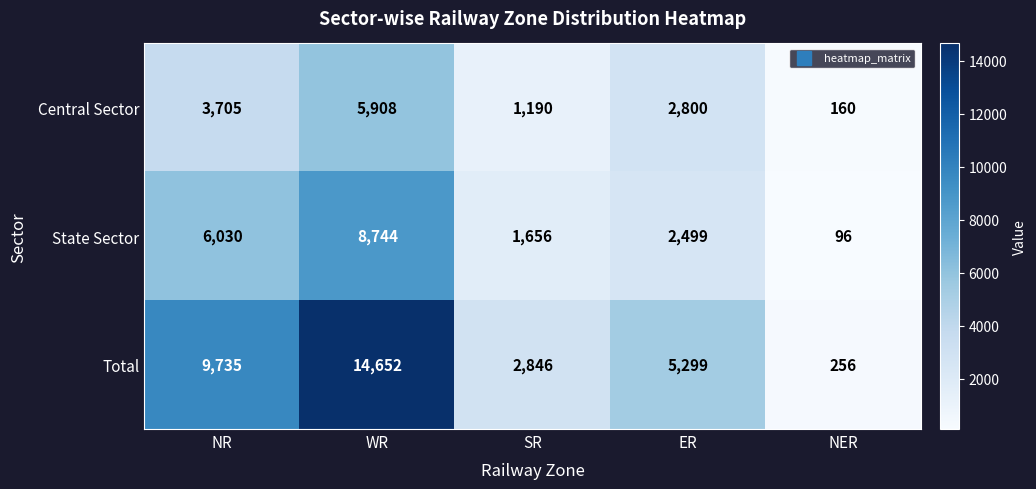

The State Sector series shows 9336 at NR. True or false?

False